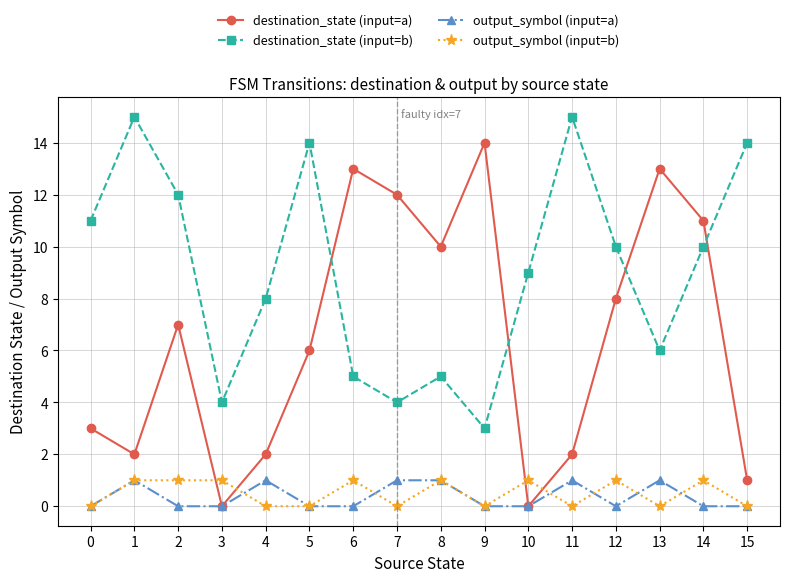

Which series changed the most between 0 and 14?

destination_state (input=a)